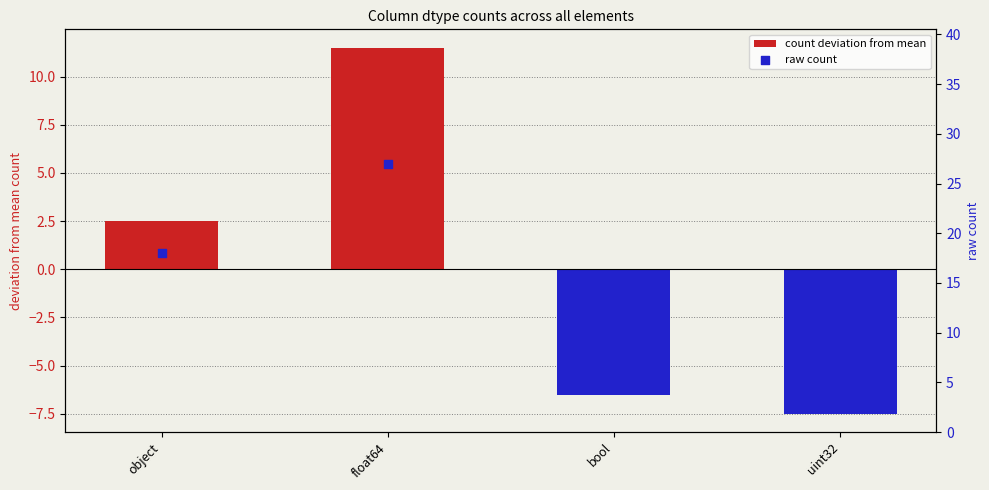

Which series contains the highest Y value?

raw count